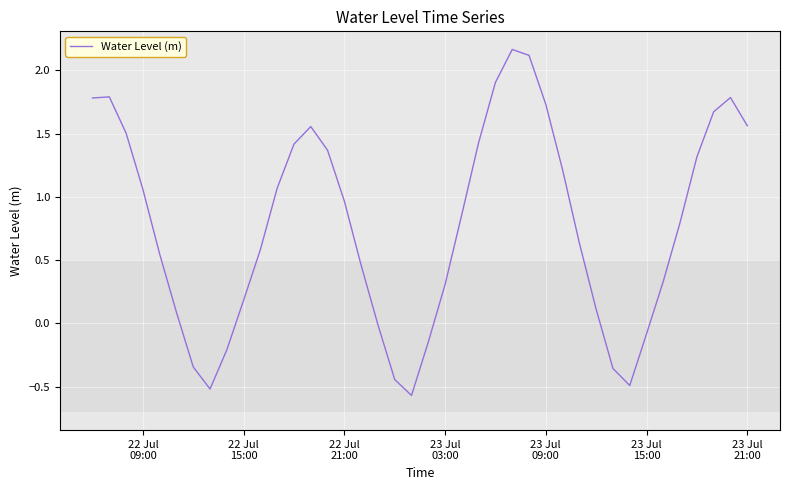

What is the difference between the maximum and minimum values?

2.7